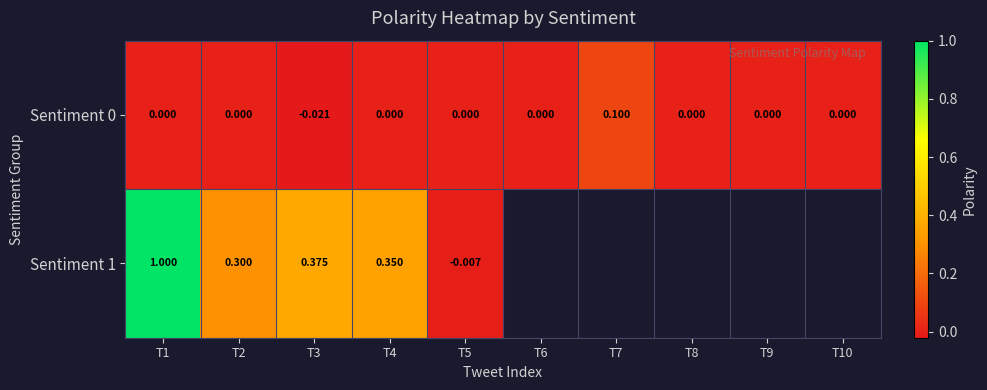

Is the value of Sentiment 0 at T3 greater than the value of Sentiment 1 at T5?

No